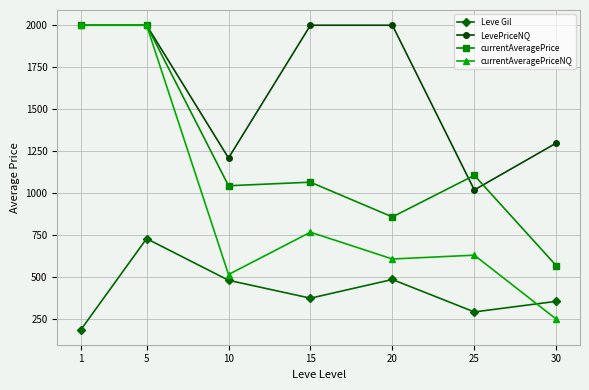

Is it true that currentAveragePriceNQ equals 766.7 at 15?

True